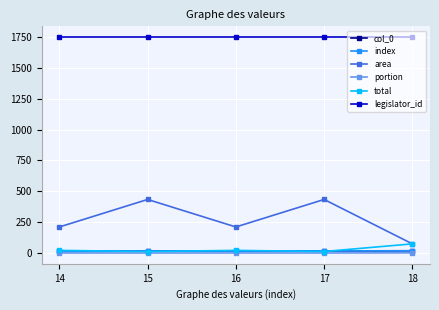

Is this an area chart (filled region under the line)?

No